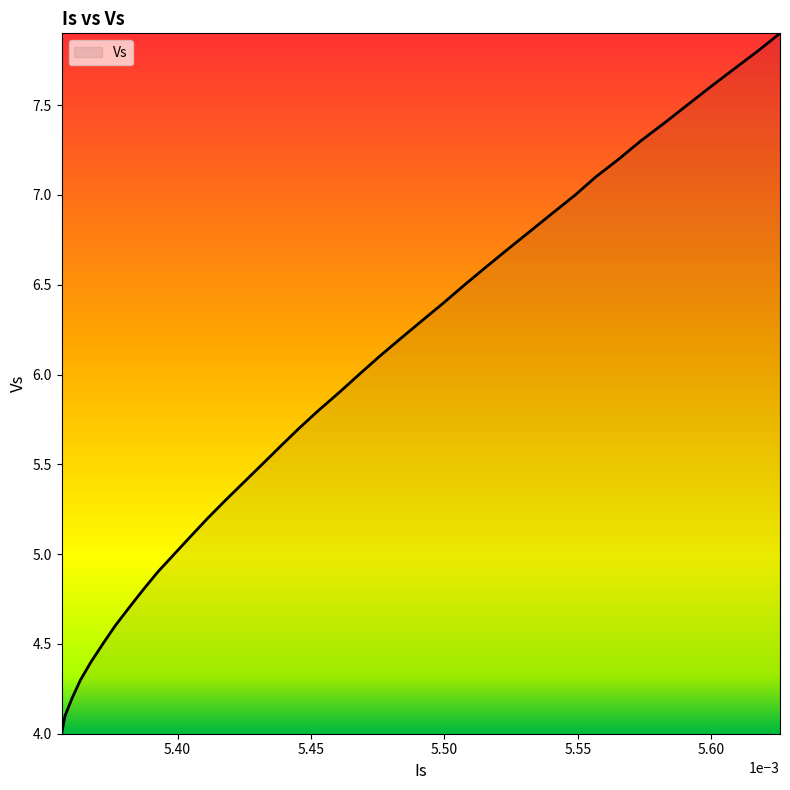

What is the smallest value displayed?

4.0